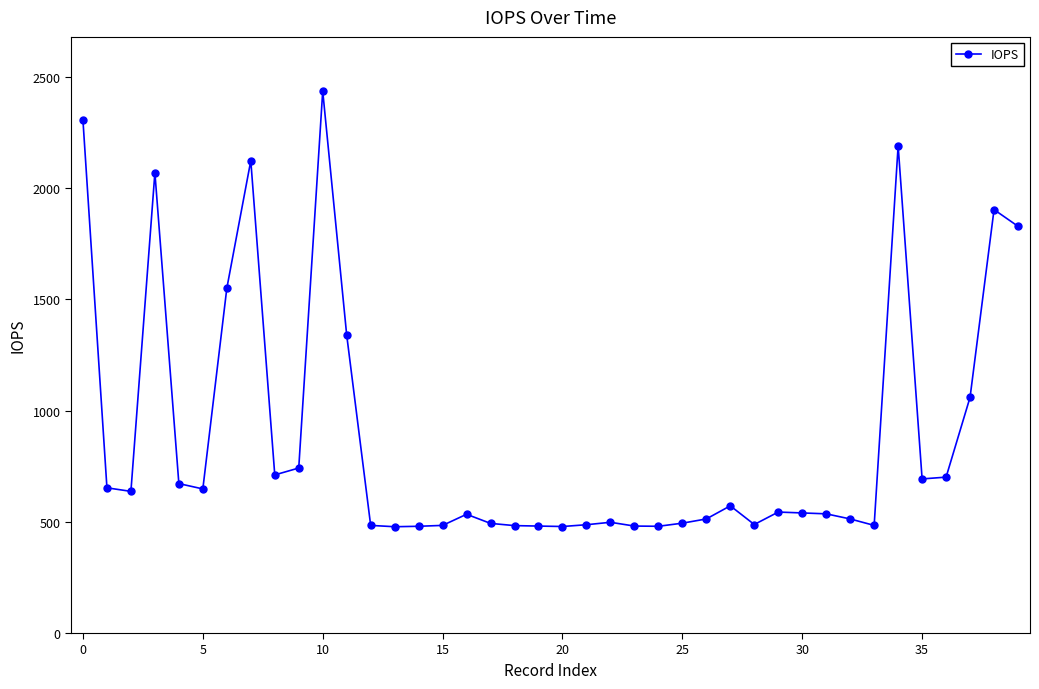

What is the maximum value shown in the chart?

2437